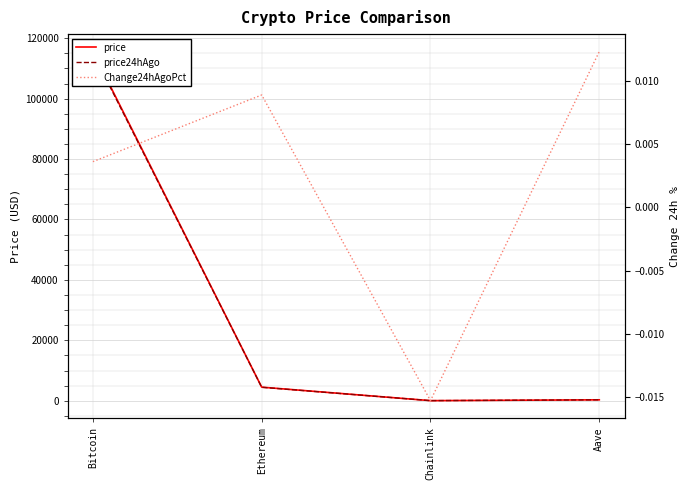

Reading right to left, what are all the values shown in this chart?

price: 294.3	22.9	4486.2	115595.0
price24hAgo: 290.7	23.3	4446.4	115178.0
Change24hAgoPct: 0.0	-0.0	0.0	0.0